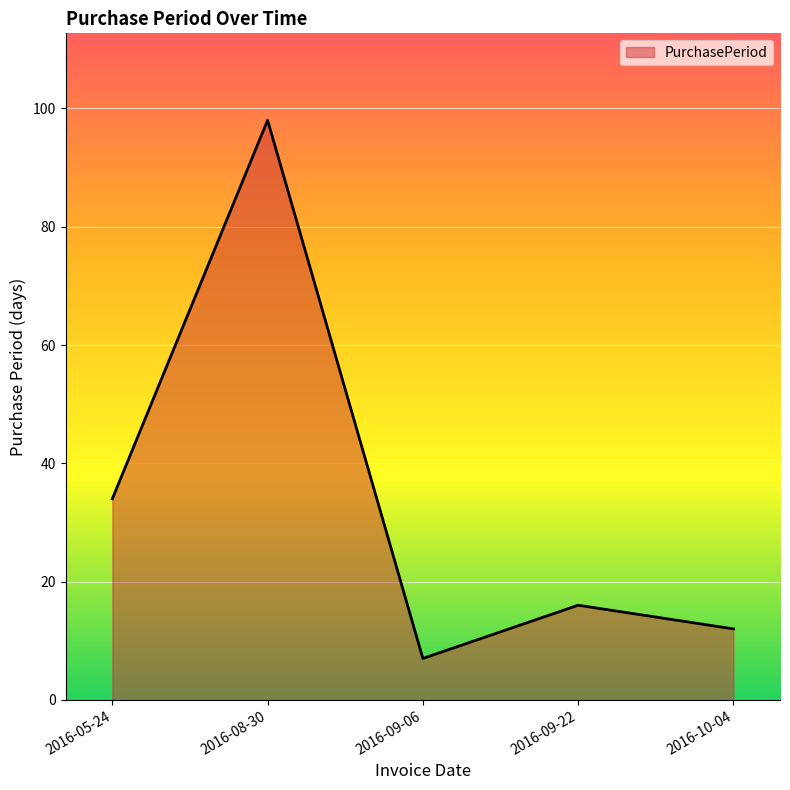

List the labels in order of value, largest first.

2016-08-30, 2016-05-24, 2016-09-22, 2016-10-04, 2016-09-06